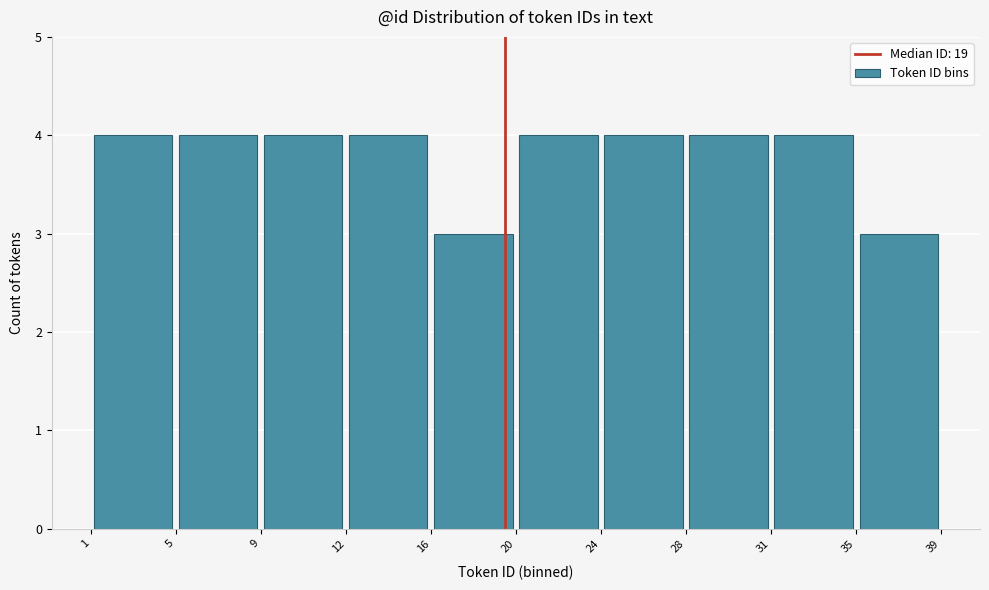

Reading left to right, transcribe this chart: for each bar, give the range it covers on the x-axis and its height. The values are not printed on the chart, so give them approximately, as read against the axis.

1 to 5: 4
5 to 9: 4
9 to 12: 4
12 to 16: 4
16 to 20: 3
20 to 24: 4
24 to 28: 4
28 to 31: 4
31 to 35: 4
35 to 39: 3